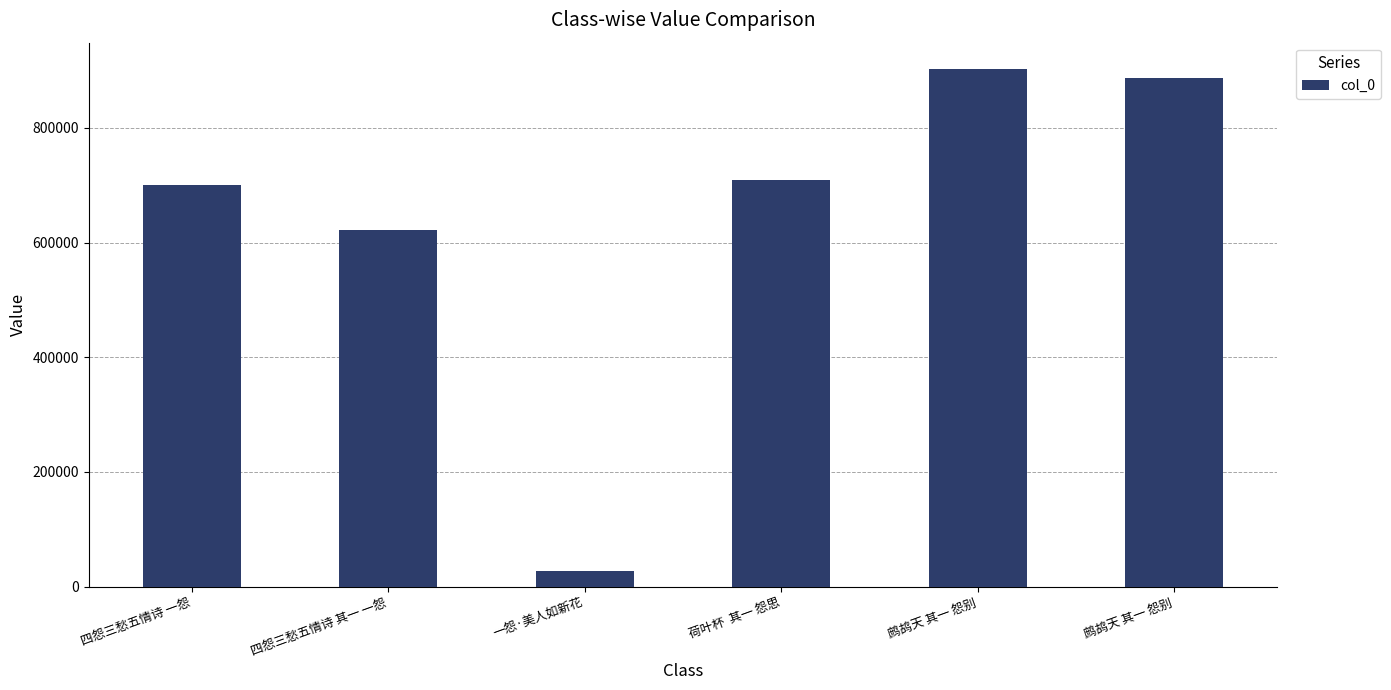

Reading right to left, extract all data points from this chart.

鹧鸪天 其一 怨别=886435	鹧鸪天 其一 怨别=903550	荷叶杯  其一 怨思=709012	一怨·美人如新花=27105	四怨三愁五情诗 其一 一怨=622703	四怨三愁五情诗 一怨=699702